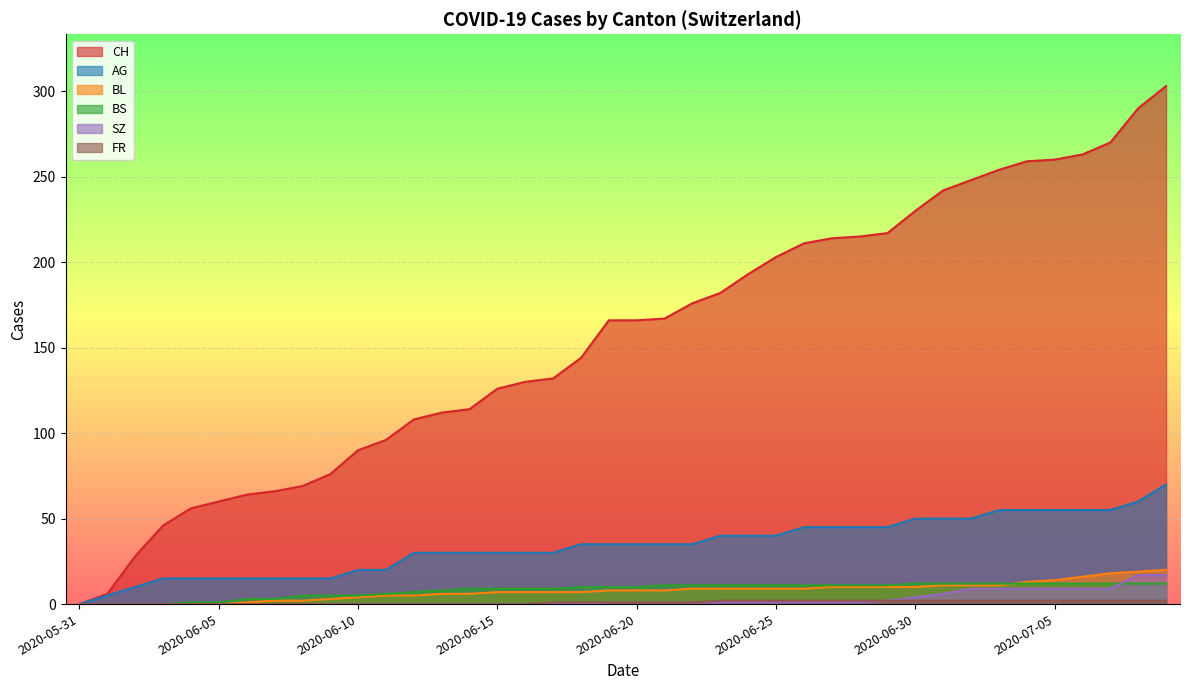

Read the AG value at 2020-06-23, to the nearest 5.

40